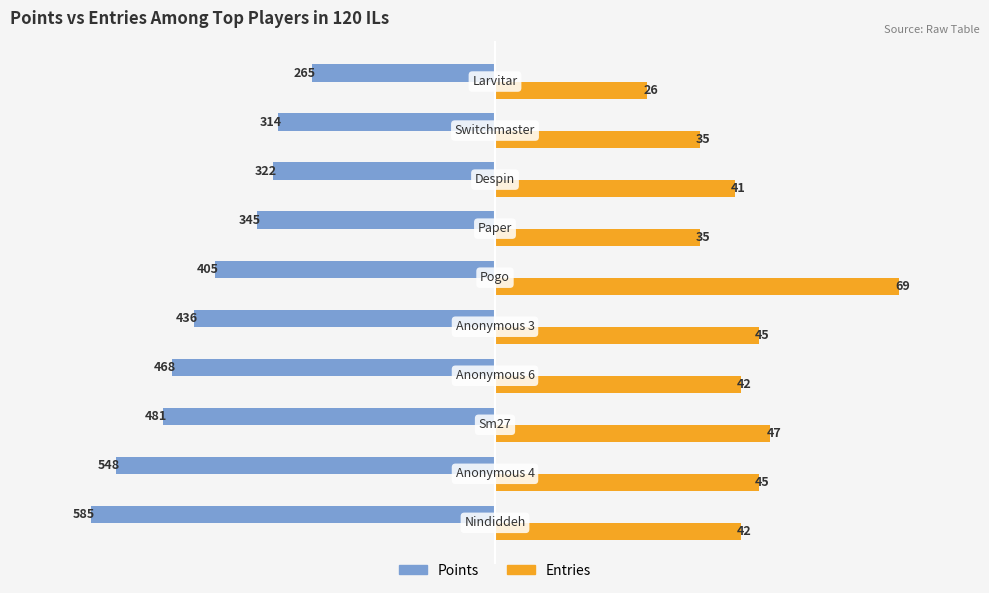

What are all the series names shown in the legend?

Points, Entries